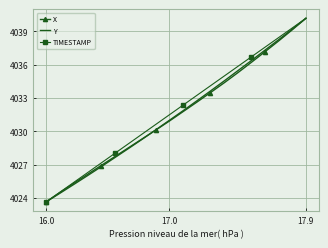

What is the smallest value displayed?

4023.7